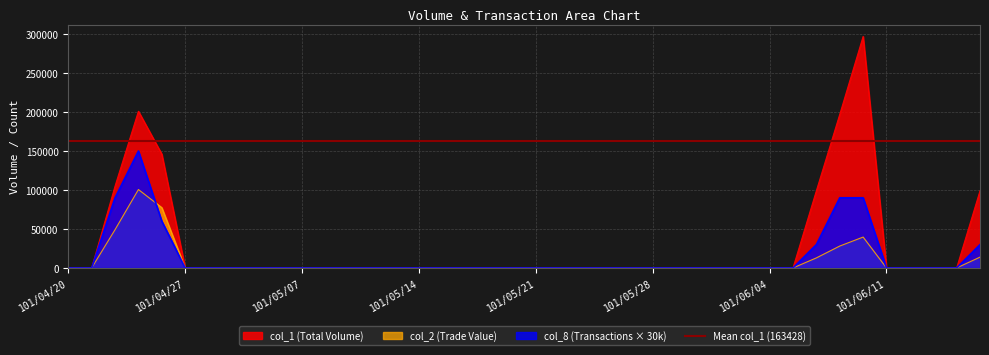

The value of col_8 at 101/06/12 is -98339. True or false?

False